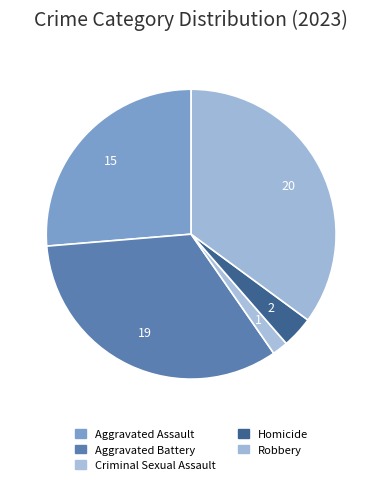

To the nearest percent, what is the combined percentage of Criminal Sexual Assault and Homicide?

5%